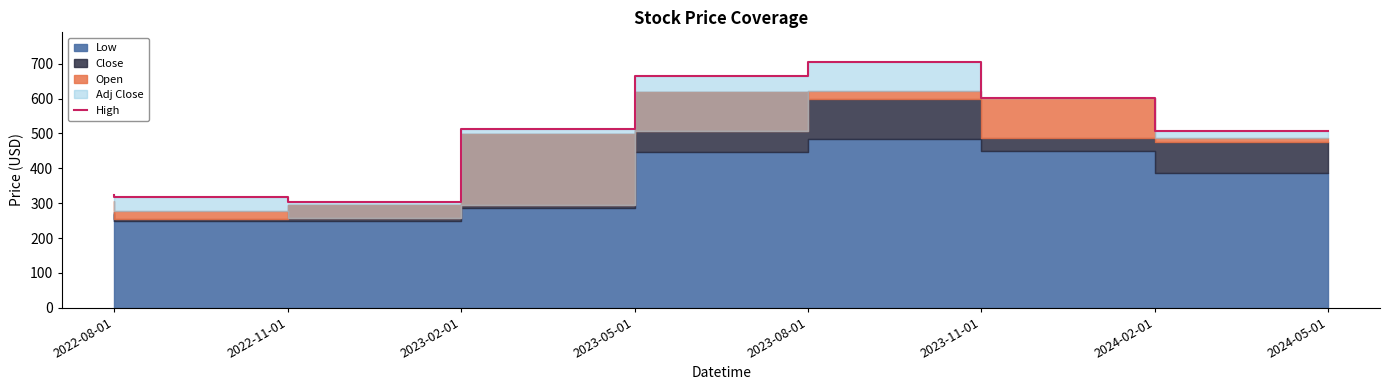

True or false: there are more than 0 points higher than both neighbors.

True